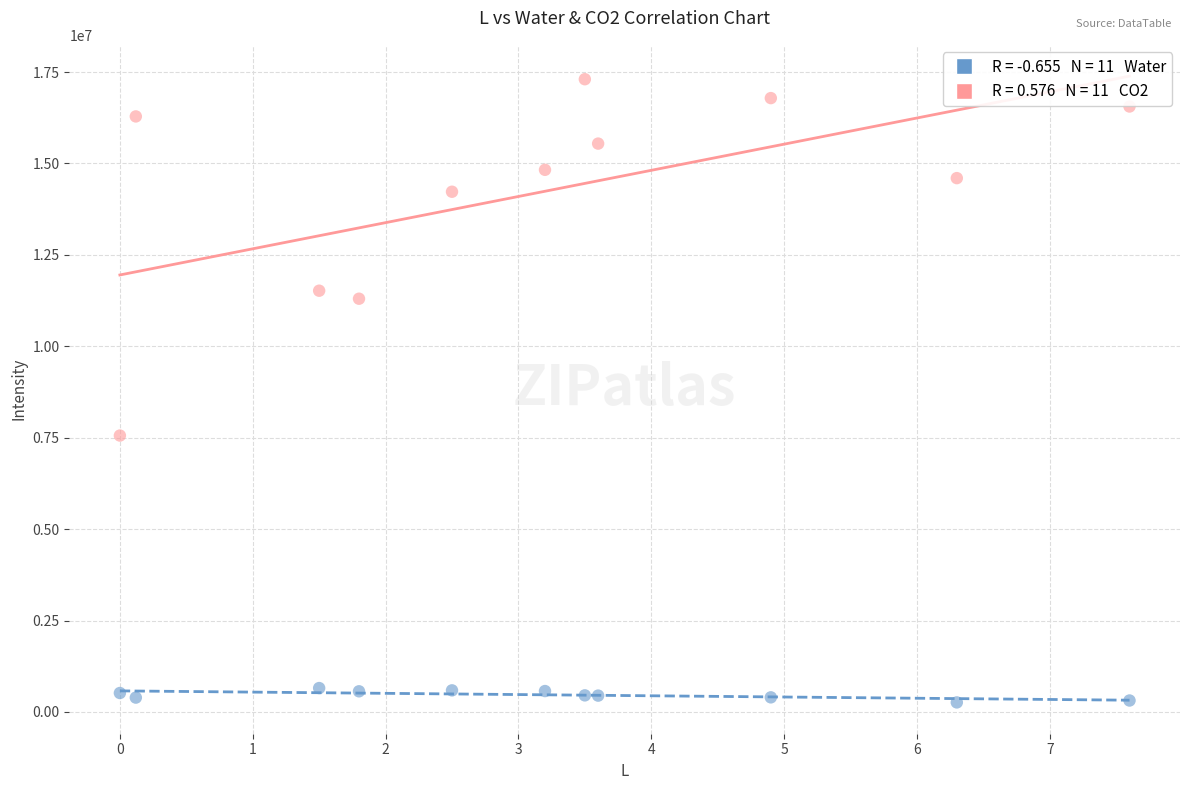

Across all series, what Y value is closest to 8782288?

7559155.6